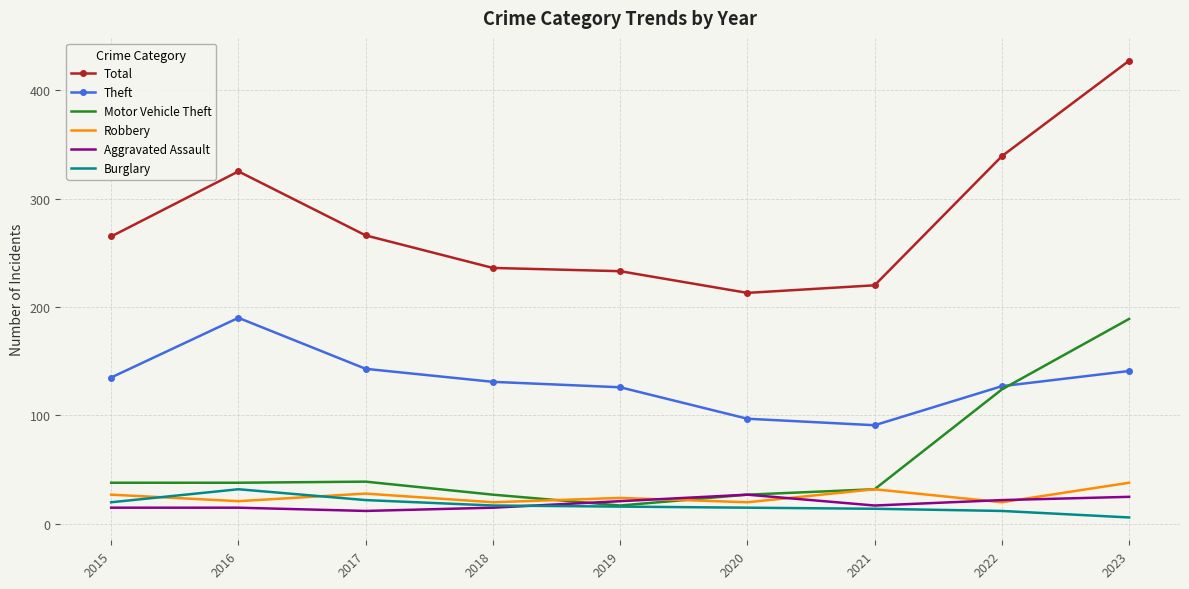

What value does the Motor Vehicle Theft series have at 2020?

27